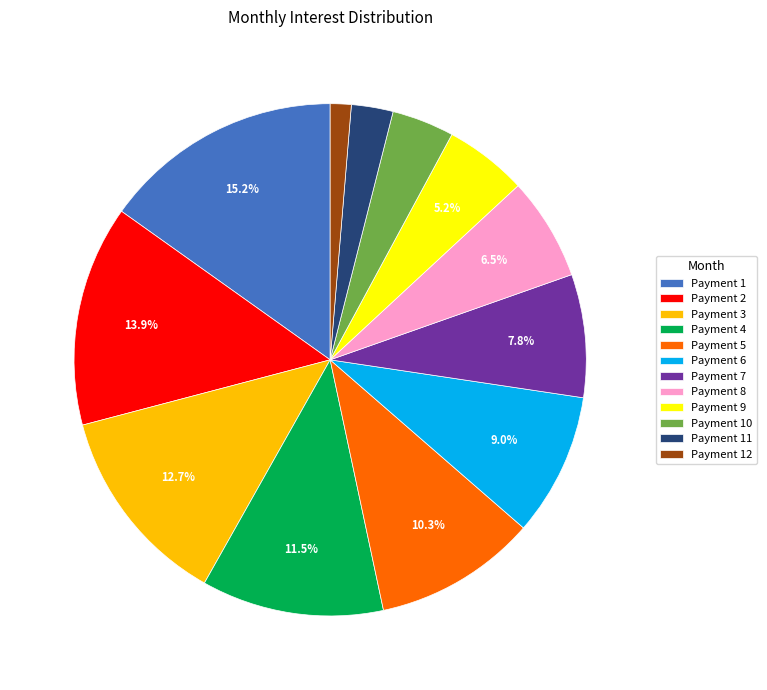

How much of the chart is everything except Payment 7?

92.2%